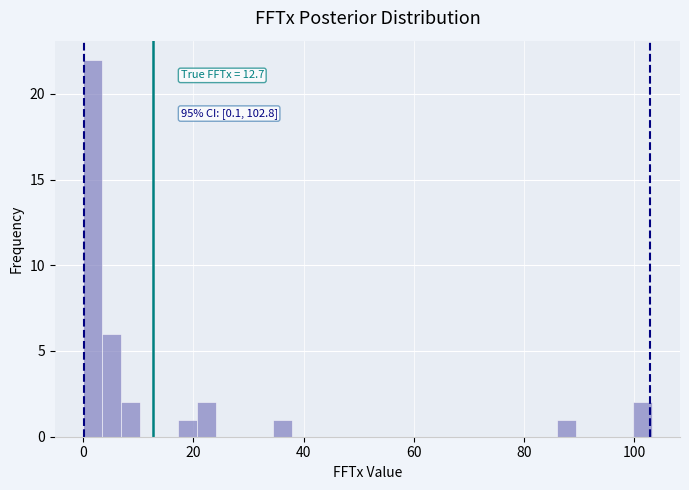

Around what value on the x-axis is the tallest bar? Give the approximate position of its centre, as read against the axis.

2